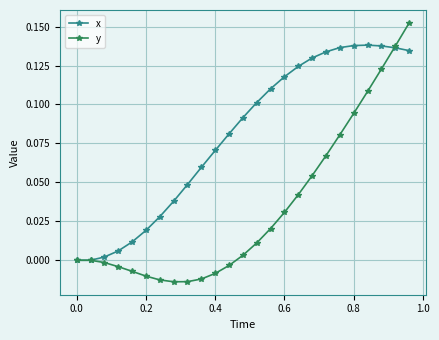

Rank the series by their average value, from lowest to highest.

y, x